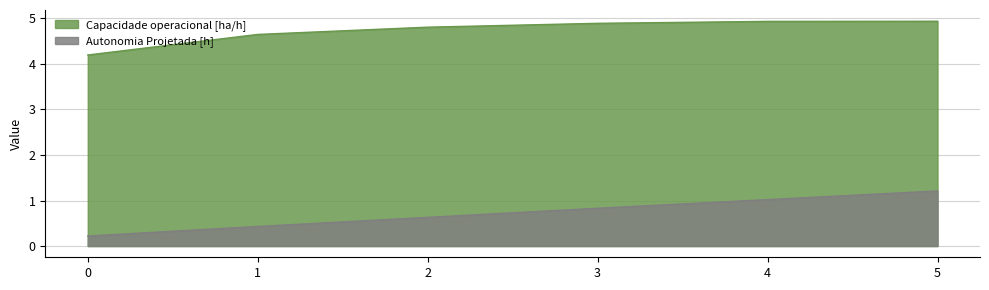

At how many categories does at least one series exceed 3?

6